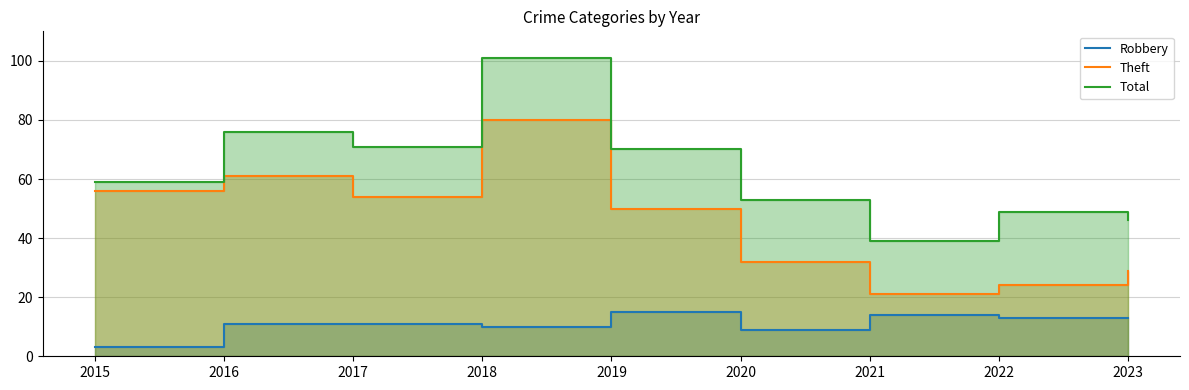

List the series in order of their peak value, highest first.

Total, Theft, Robbery